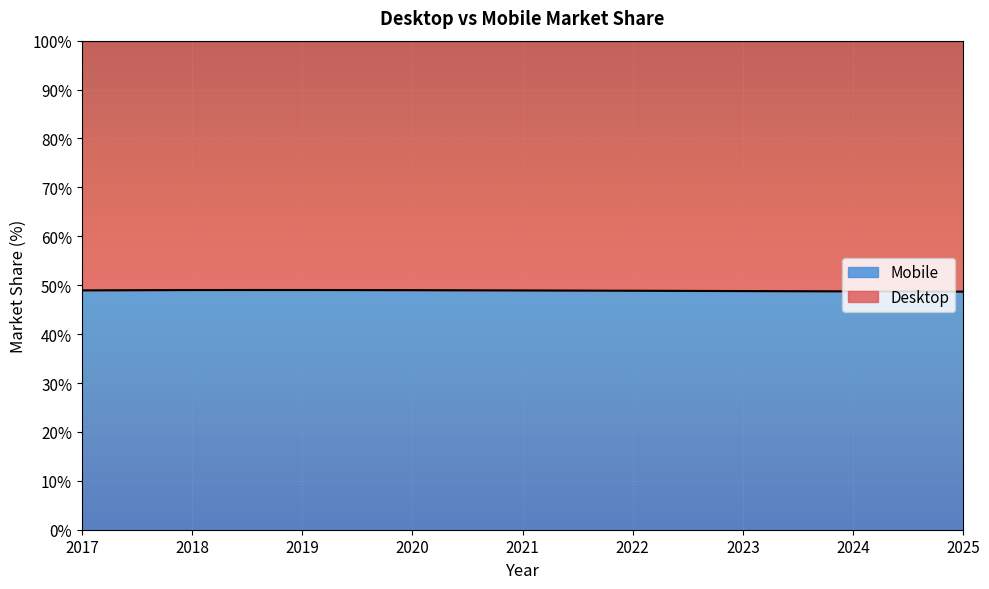

What is the approximate value at 2025?

48.7